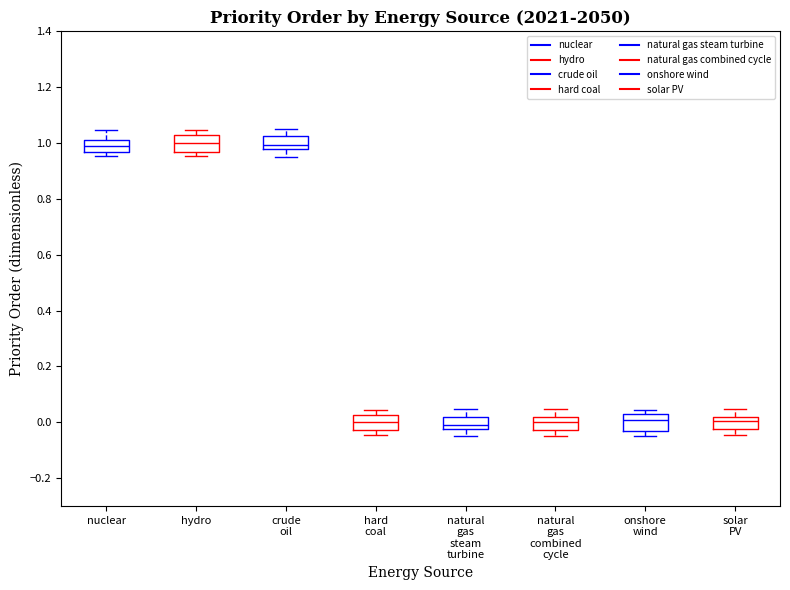

Reading left to right, transcribe this box plot: for each box, give where its median line is, the range the box spans, and where its two whiskers end, as read against the y-axis. The values are not printed on the chart, so give them approximately, as read against the axis.

nuclear: median 1.00, box 0.96 to 1.02, whiskers 0.96 (just below the box's lower edge) to 1.04
hydro: median 1.00, box 0.96 to 1.04, whiskers 0.96 (just below the box's lower edge) to 1.04 (just above the box's upper edge)
crude oil: median 1.00, box 0.98 to 1.02, whiskers 0.96 to 1.04
hard coal: median 0.00, box -0.02 to 0.02, whiskers -0.04 to 0.04
natural gas steam turbine: median -0.02 (just above the box's lower edge), box -0.02 to 0.02, whiskers -0.04 to 0.04
natural gas combined cycle: median 0.00, box -0.02 to 0.02, whiskers -0.04 to 0.04
onshore wind: median 0.00, box -0.04 to 0.04, whiskers -0.04 (just below the box's lower edge) to 0.04 (just above the box's upper edge)
solar PV: median 0.00, box -0.02 to 0.02, whiskers -0.04 to 0.04